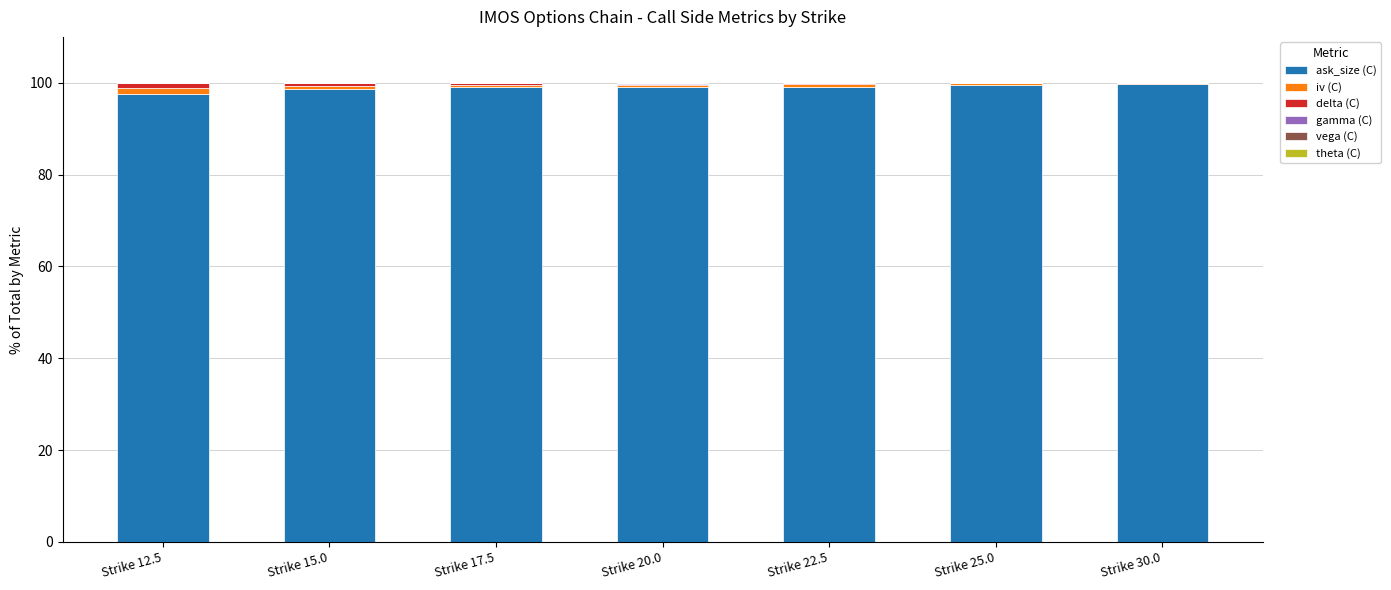

Is it true that ask_size (C) equals 98.6 at Strike 15.0?

True